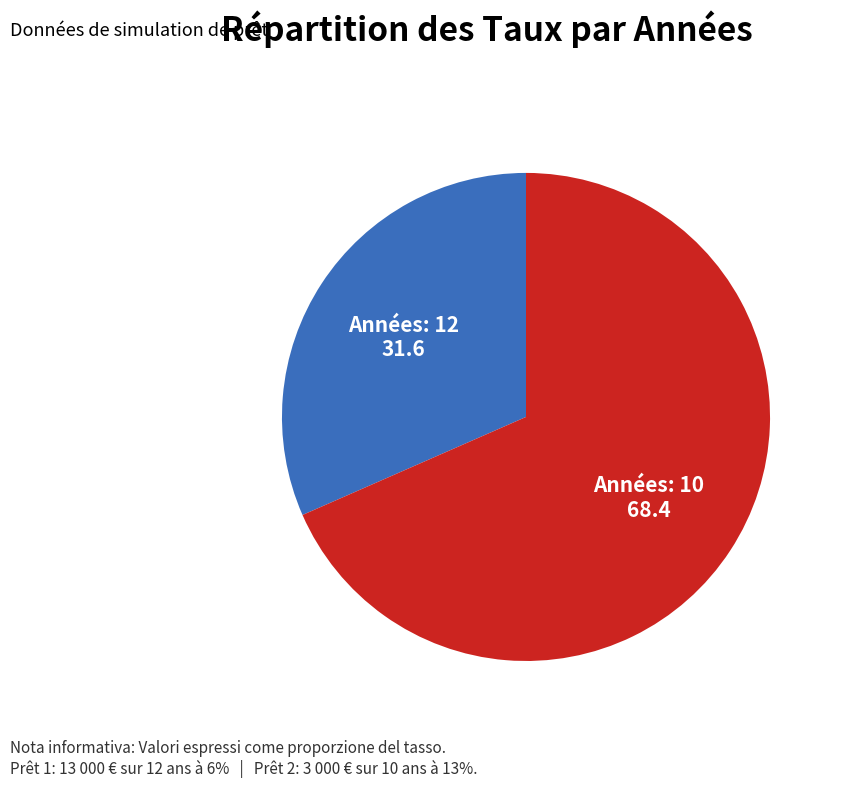

Count the number of slices in the pie.

2